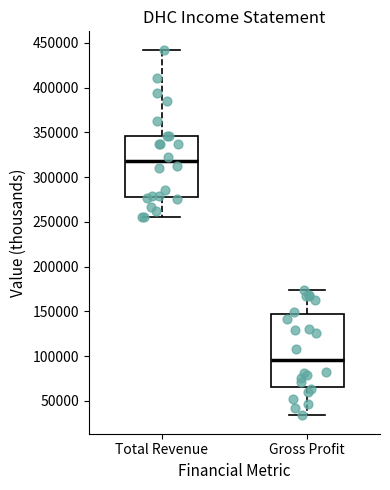

Which box has the highest median line?

Total Revenue